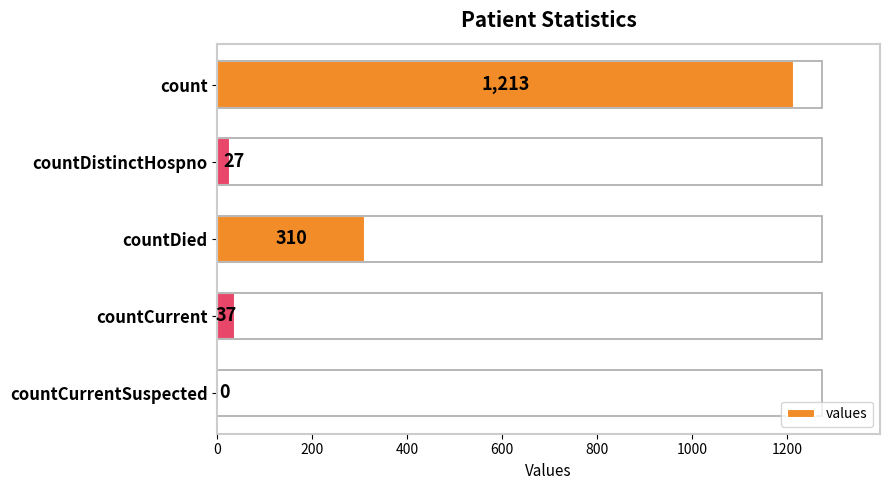

The value at countDied is 310. True or false?

True